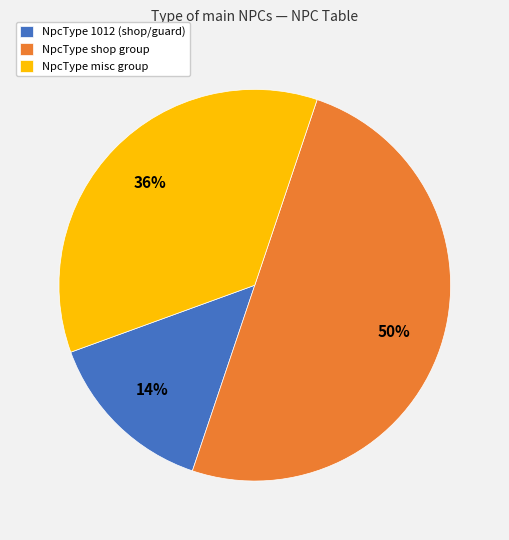

What is the smallest slice in the pie chart?

NpcType 1012 (shop/guard)